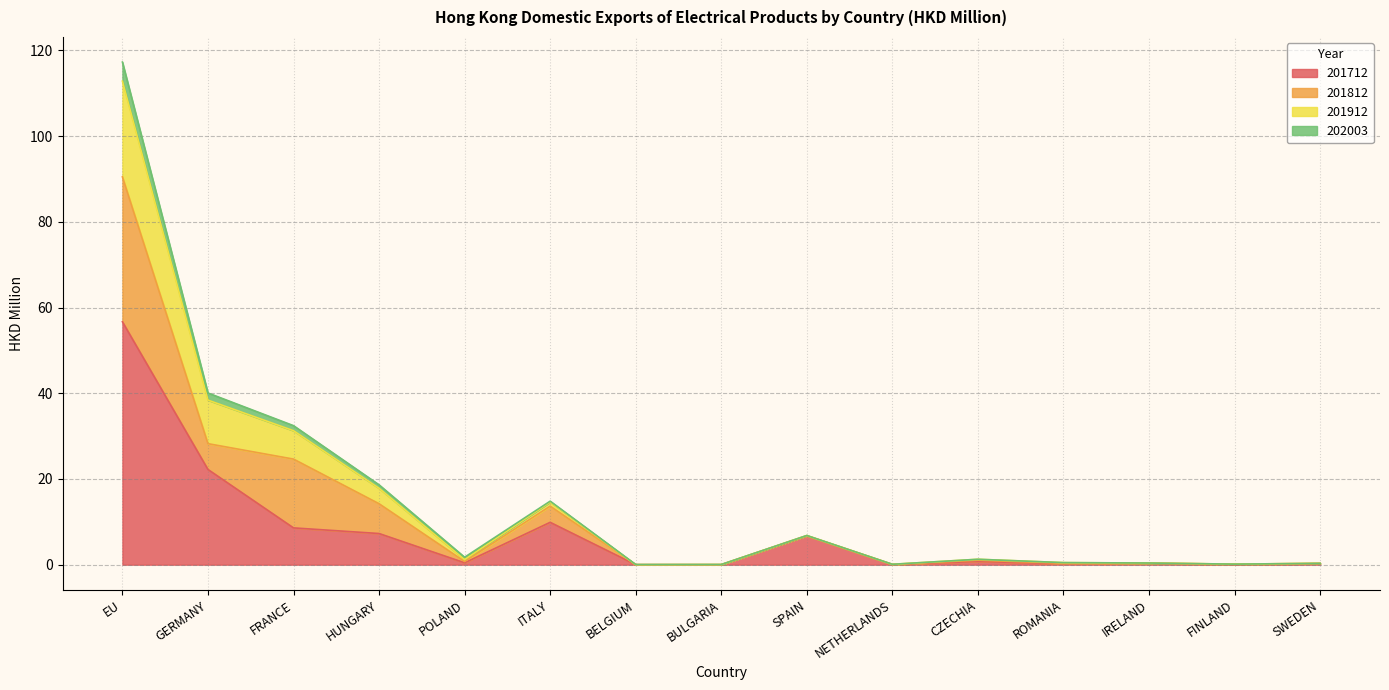

What is the approximate value of 201912 at NETHERLANDS?

0.1